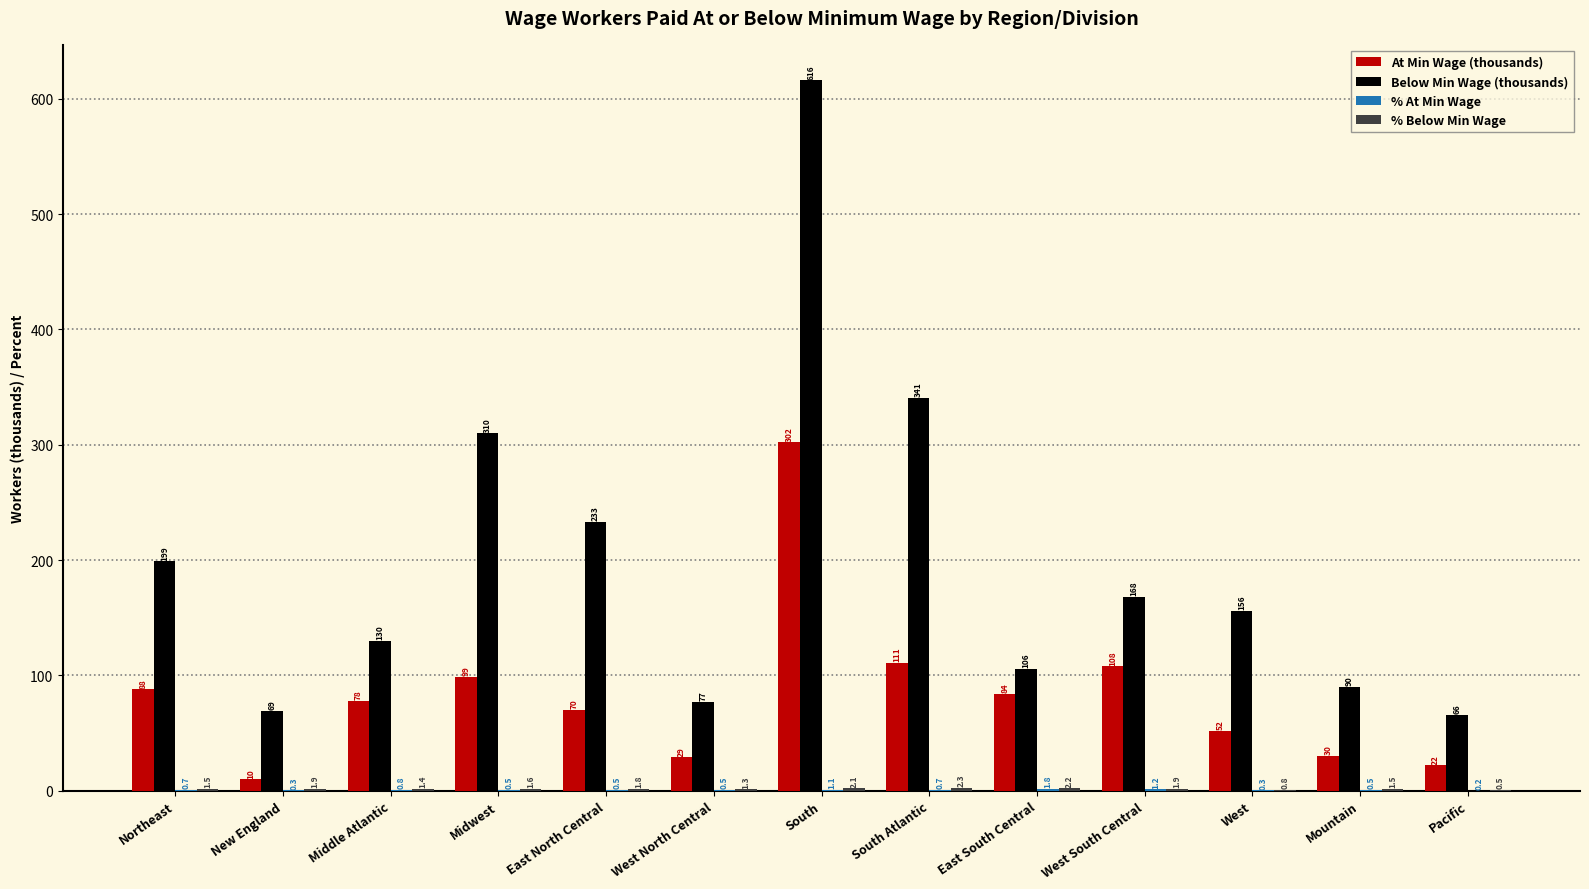

How many groups of bars are there?

13